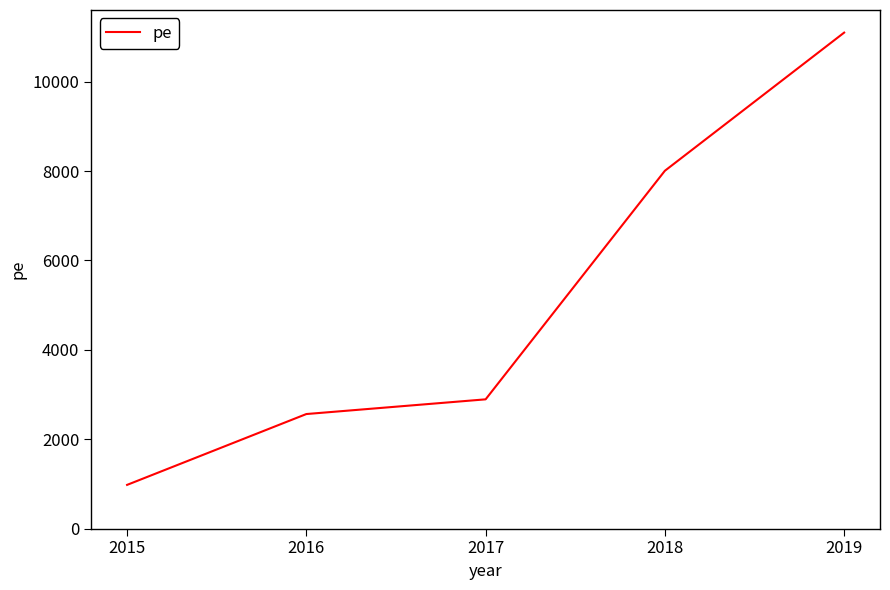

Approximately how many times larger is the value at 2017 compared to 2016?

1.1